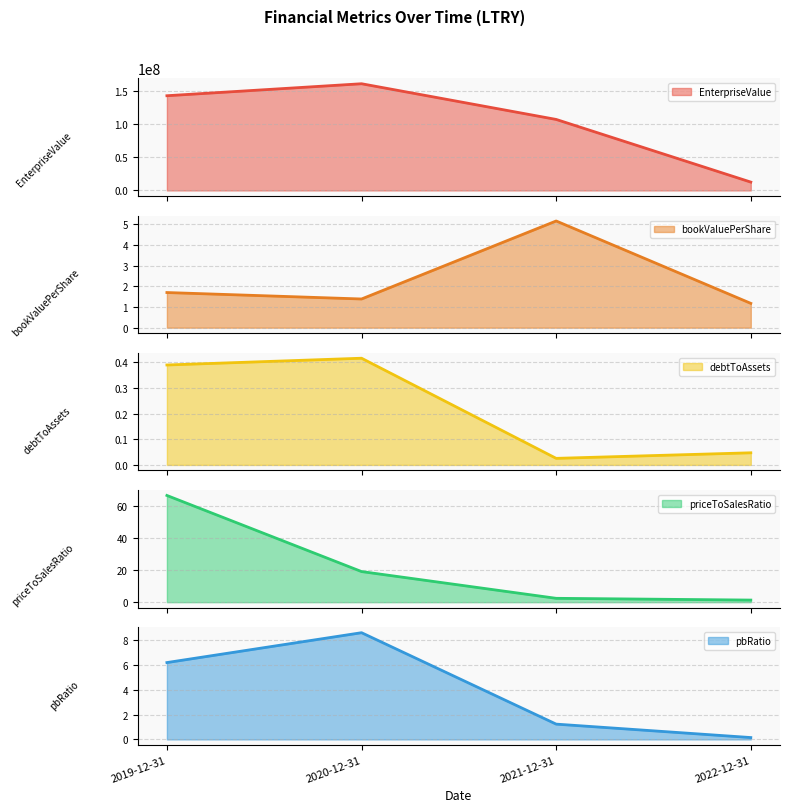

True or false: bookValuePerShare has more than 2 points higher than both neighbors.

False